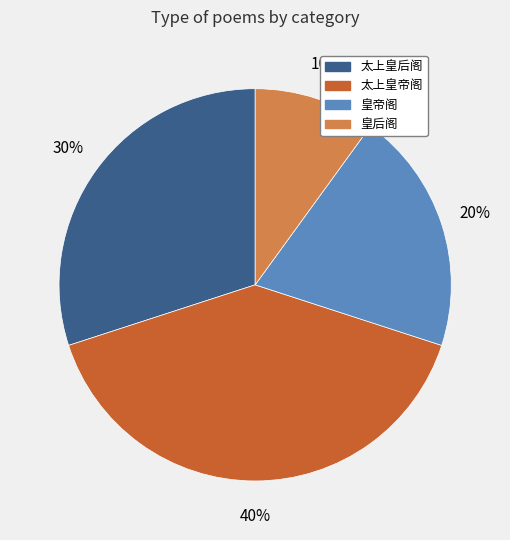

To the nearest percent, what is the average slice percentage?

25%